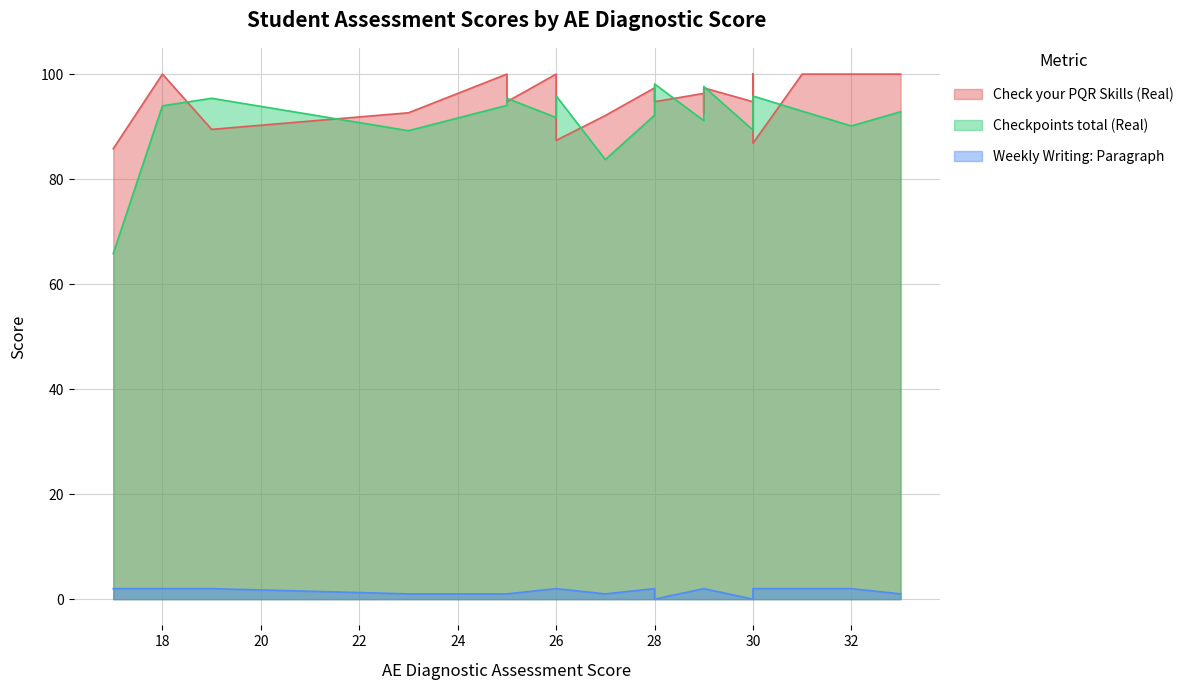

What is the sum of all Checkpoints total (Real) values?

1826.8